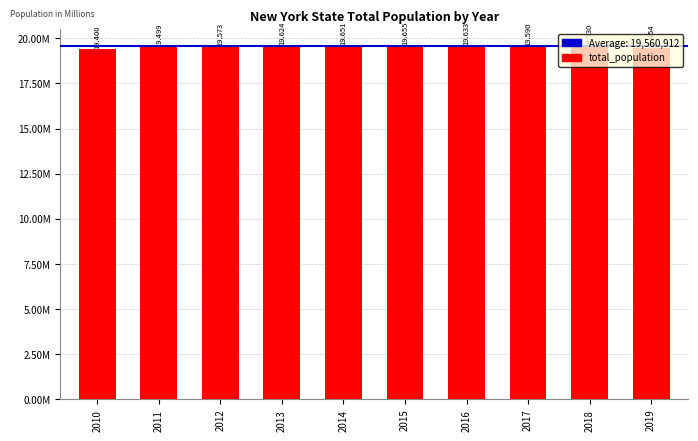

What is the difference between the maximum and second lowest values?

201105